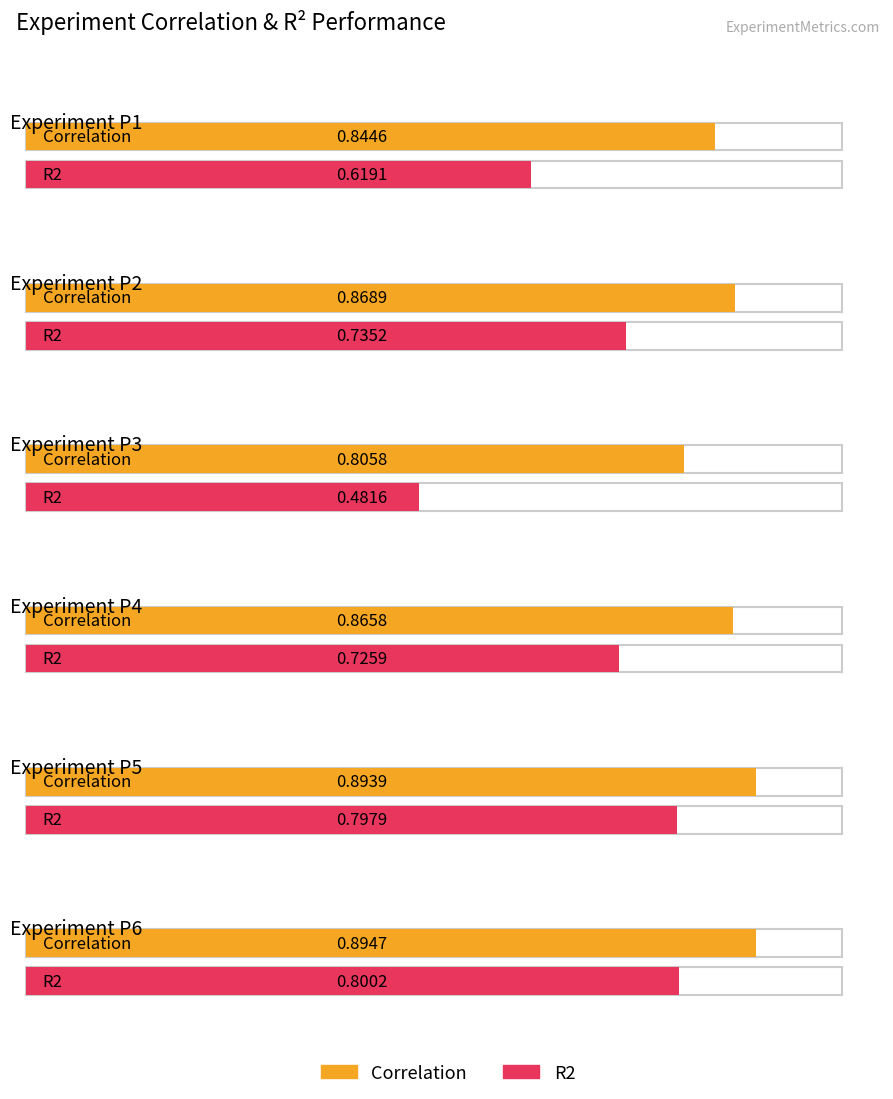

Which series has the largest total across all categories?

Correlation